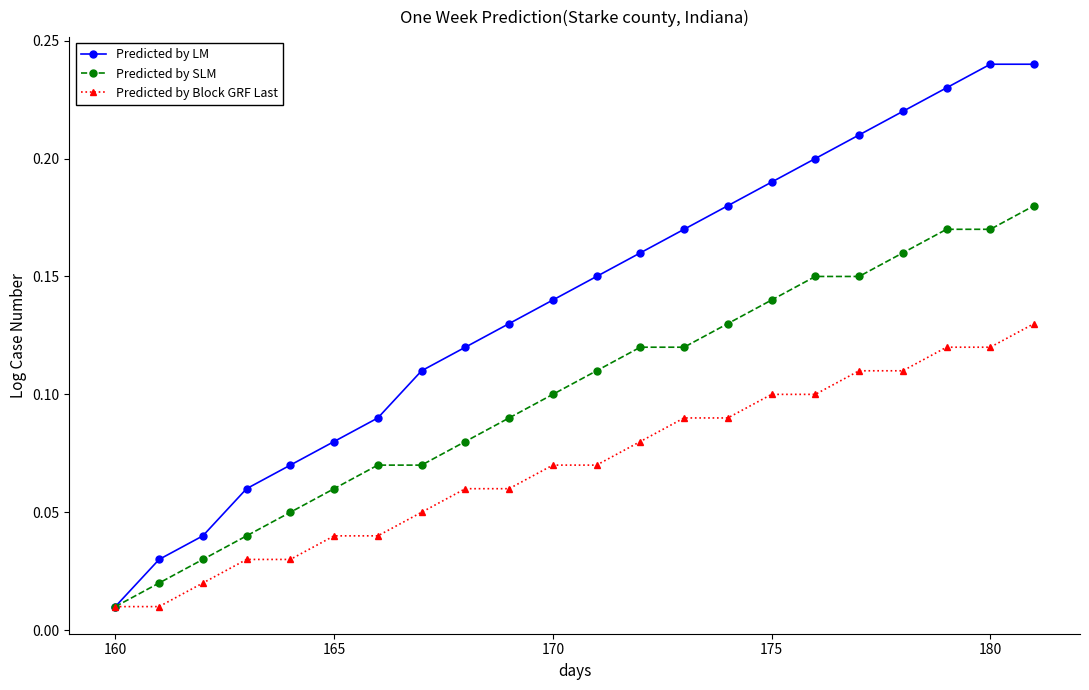

Which series has the widest spread of values?

Predicted by LM